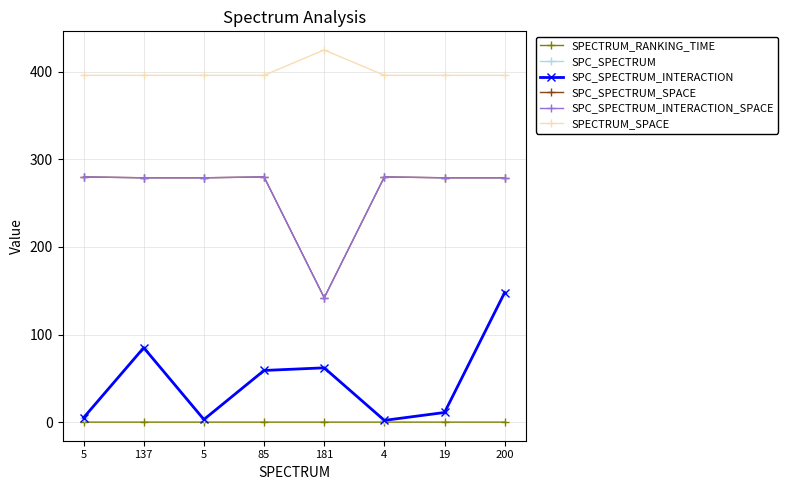

Reading left to right, what are all the values shown in this chart?

SPECTRUM_RANKING_TIME: 0.0	0.0	0.0	0.0	0.0	0.0	0.0	0.0
SPC_SPECTRUM: 5.0	85.0	3.0	59.0	62.0	2.0	11.0	148.0
SPC_SPECTRUM_INTERACTION: 5.0	85.0	3.0	59.0	62.0	2.0	11.0	148.0
SPC_SPECTRUM_SPACE: 280.0	279.0	279.0	280.0	142.0	280.0	279.0	279.0
SPC_SPECTRUM_INTERACTION_SPACE: 280.0	279.0	279.0	280.0	142.0	280.0	279.0	279.0
SPECTRUM_SPACE: 396.0	396.0	396.0	396.0	425.0	396.0	396.0	396.0